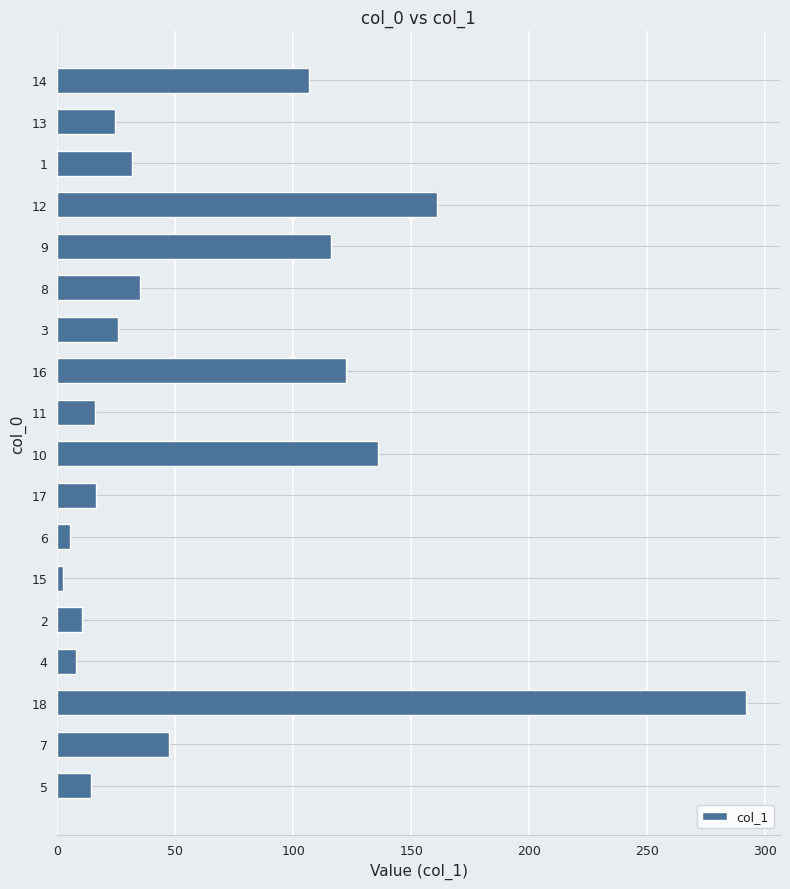

What is the change in value from 7 to 4?

-39.6